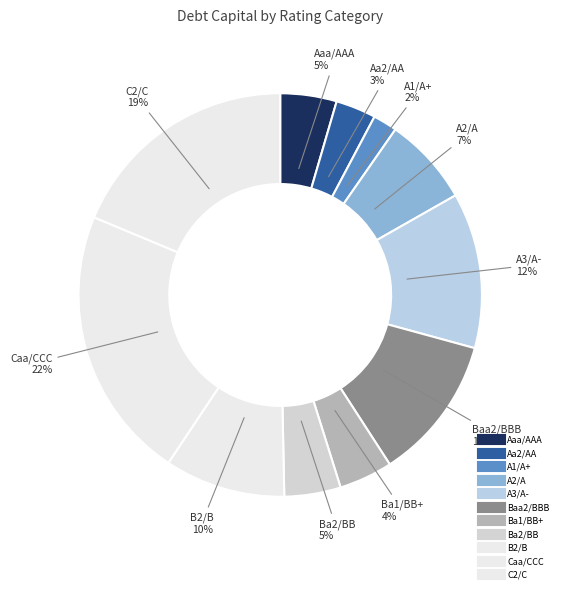

Count the number of slices in the pie.

11